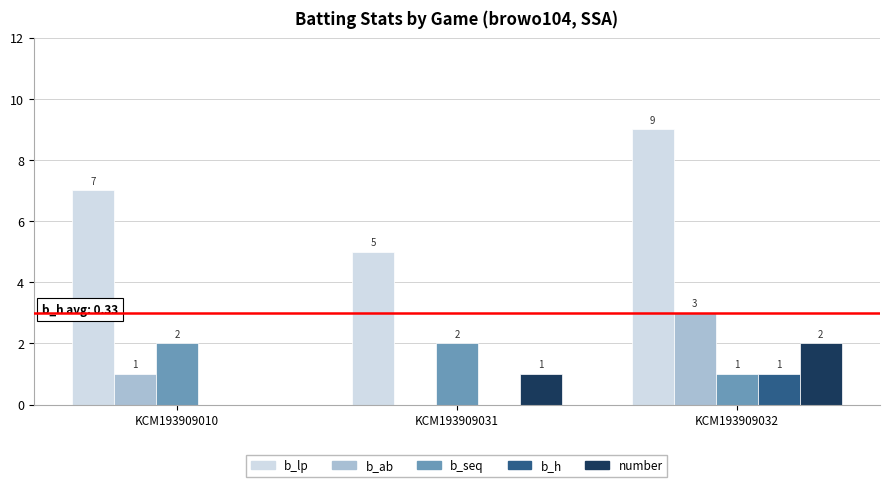

Which series has the largest total across all categories?

b_lp